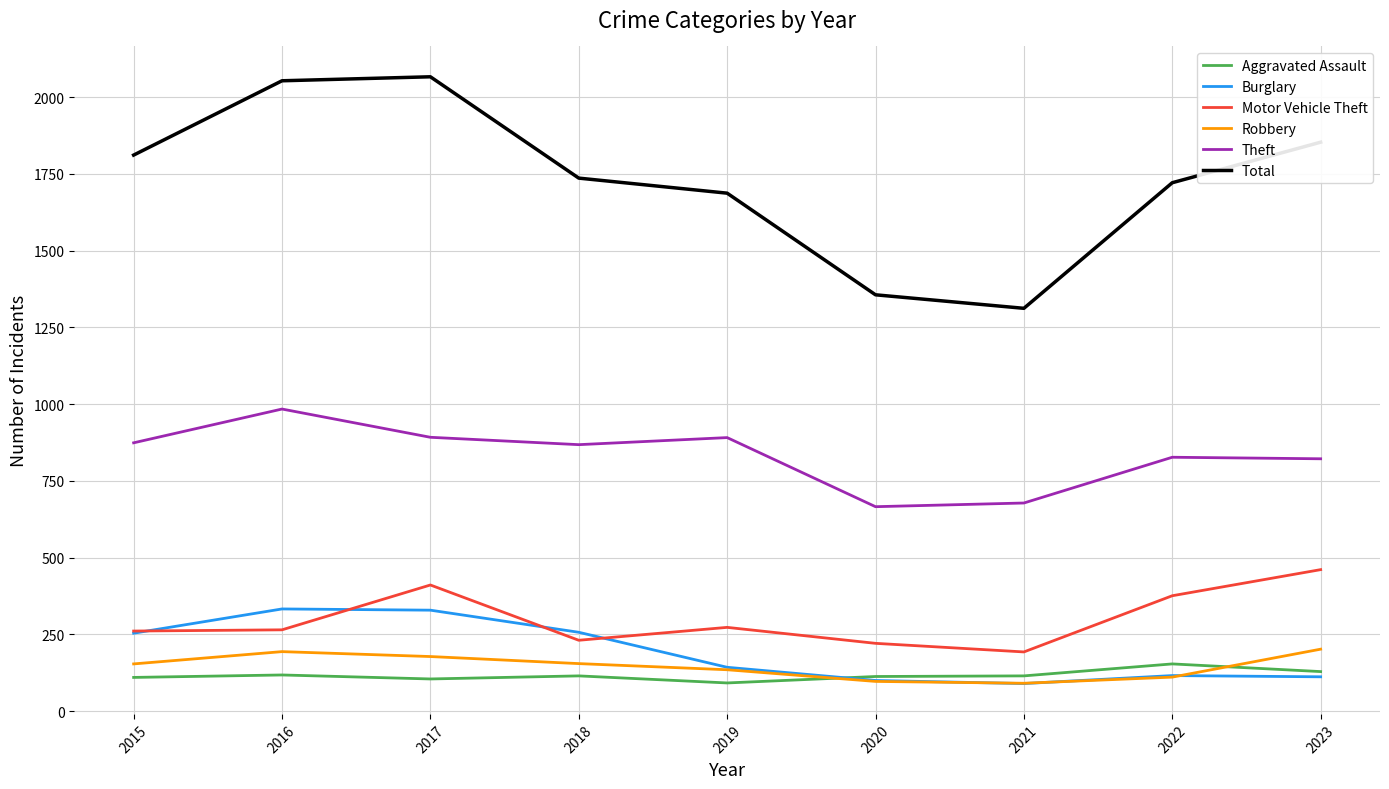

What is the maximum value shown in the chart?

2066